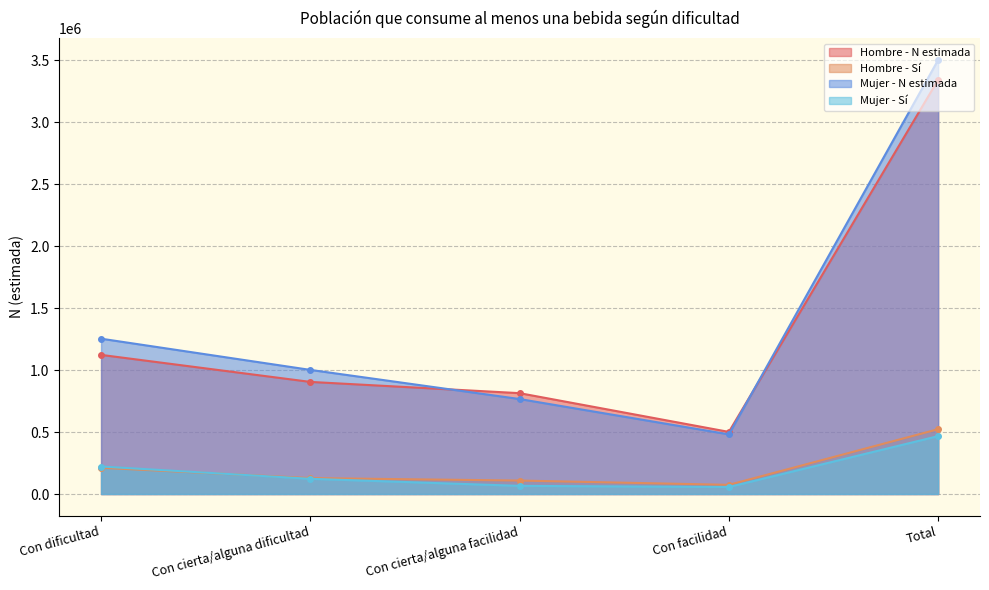

How many lines are shown in the chart?

4